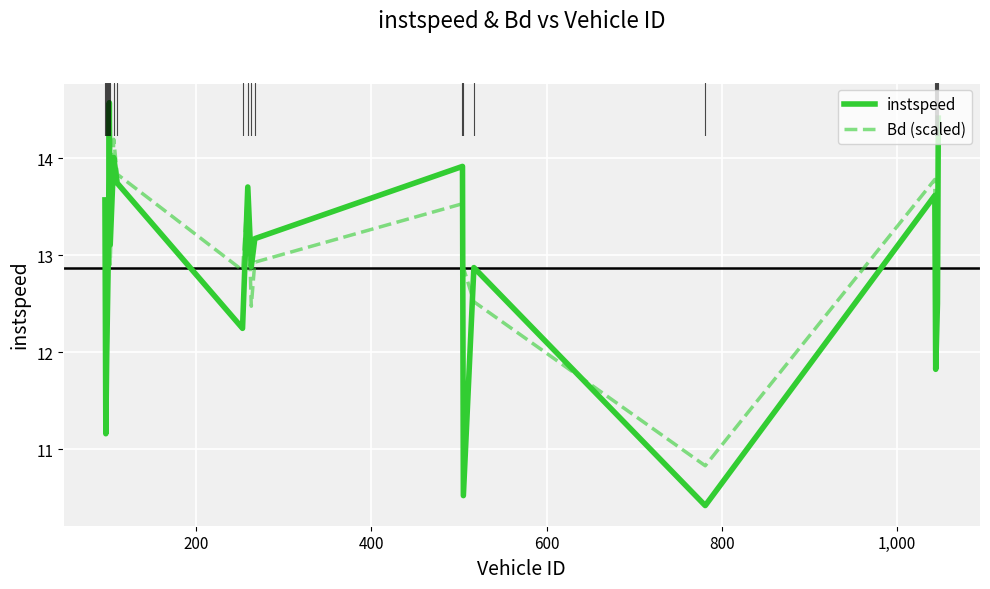

True or false: Bd (scaled) has more than 0 interior local peaks.

True